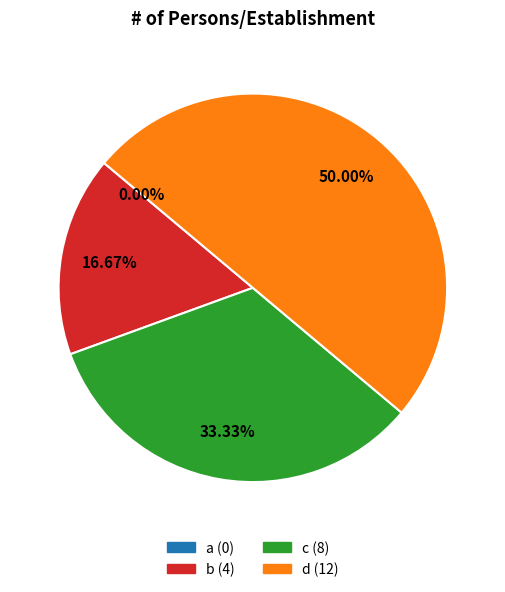

Combined, do c and a account for over 50%?

No